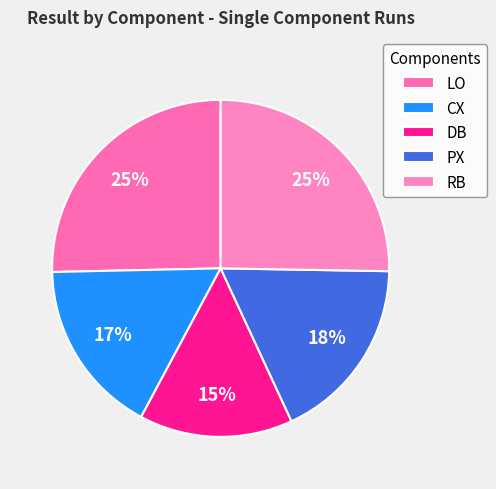

Count the number of slices in the pie.

5